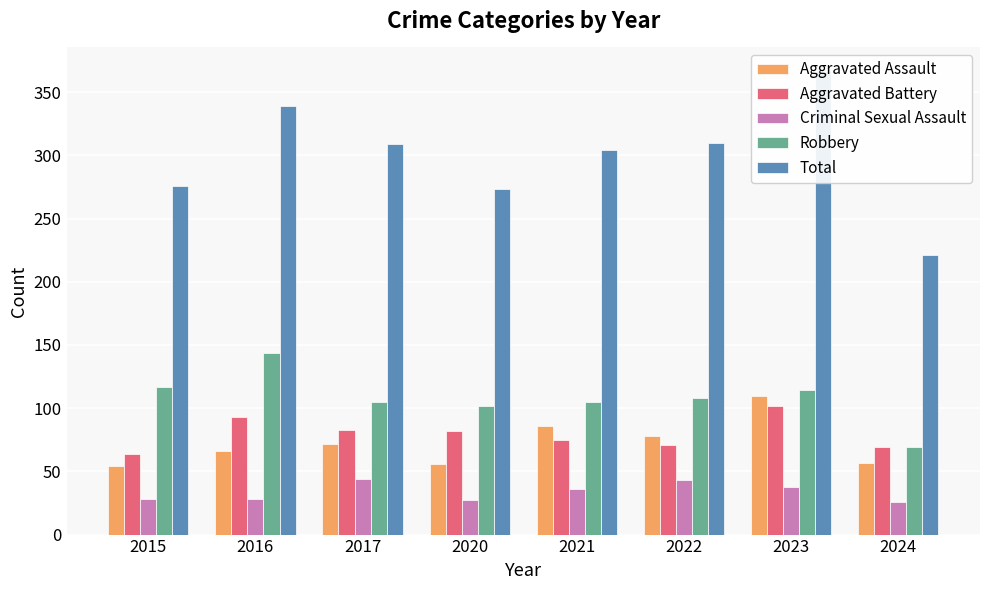

Reading left to right, what are all the values shown in this chart?

Aggravated Assault: 2015=54	2016=66	2017=72	2020=56	2021=86	2022=78	2023=110	2024=57
Aggravated Battery: 2015=64	2016=93	2017=83	2020=82	2021=75	2022=71	2023=102	2024=69
Criminal Sexual Assault: 2015=28	2016=28	2017=44	2020=27	2021=36	2022=43	2023=38	2024=26
Robbery: 2015=117	2016=144	2017=105	2020=102	2021=105	2022=108	2023=114	2024=69
Total: 2015=276	2016=339	2017=309	2020=273	2021=304	2022=310	2023=367	2024=221